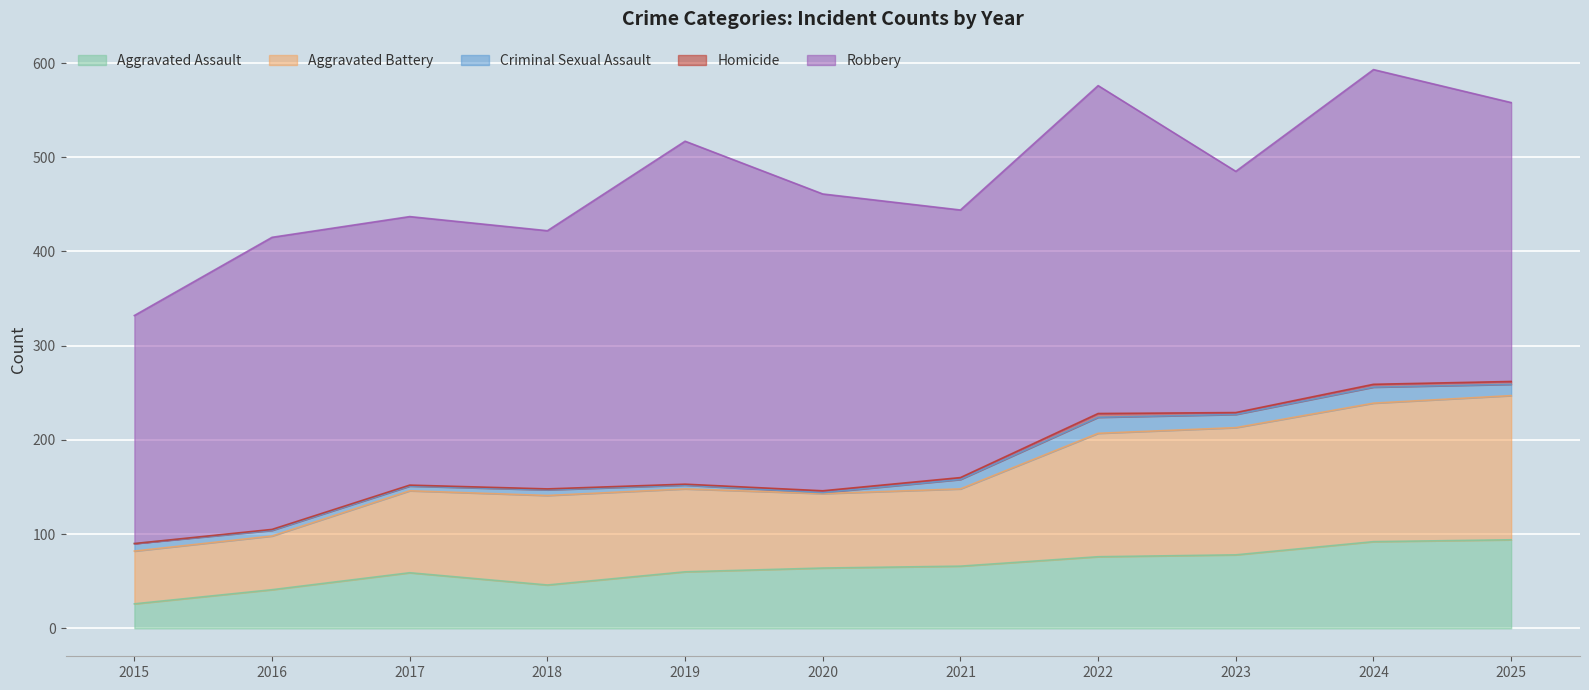

Is the value of Aggravated Assault at 2016 greater than the value of Robbery at 2023?

No